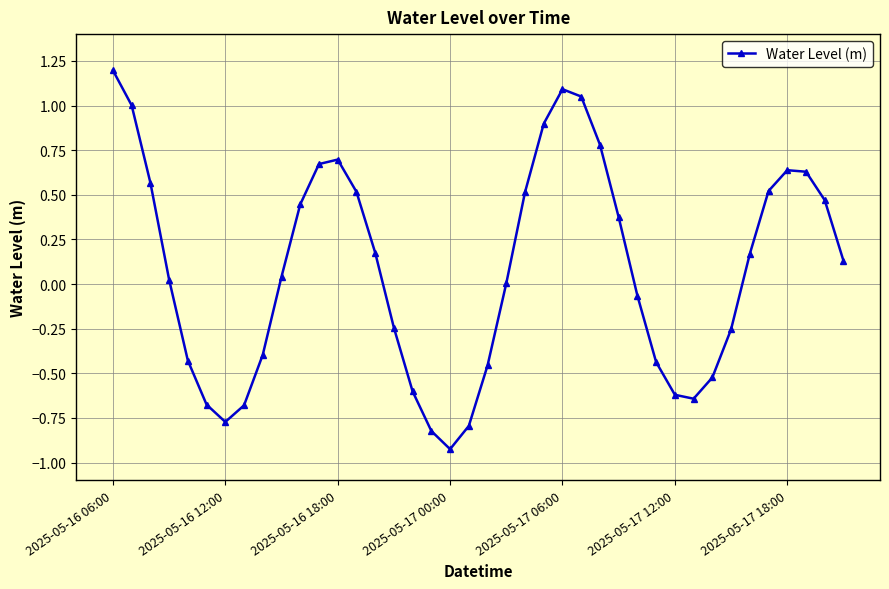

What is the difference between the second highest and second lowest values?

1.9